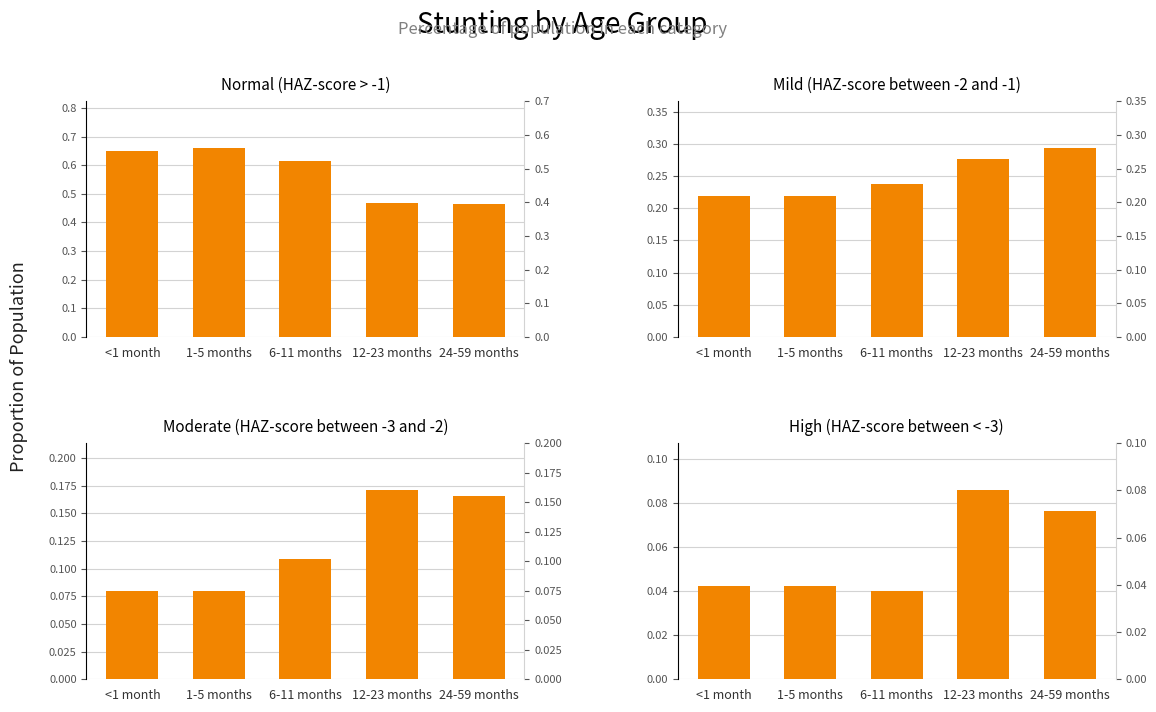

The Moderate (HAZ-score between -3 and -2) series shows 0.1 at 12-23 months. True or false?

False